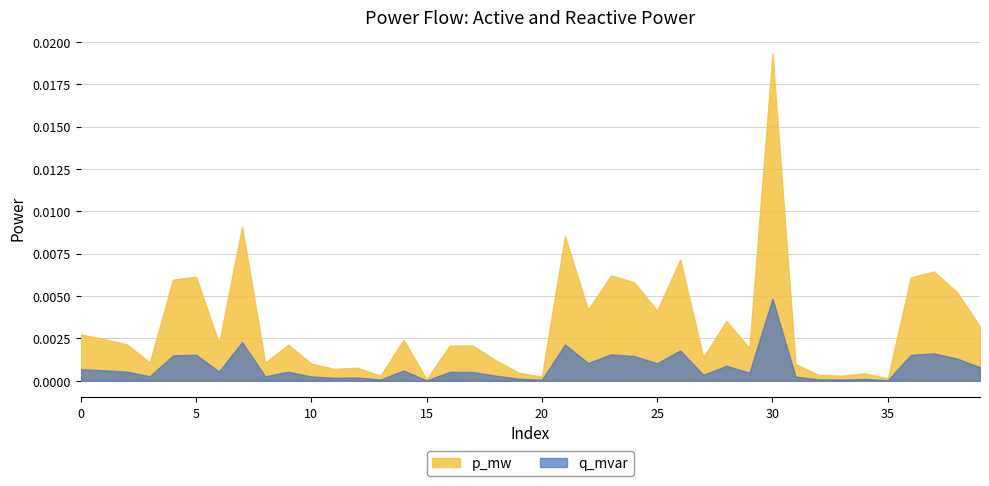

The p_mw series shows 0.0 at 25. True or false?

True